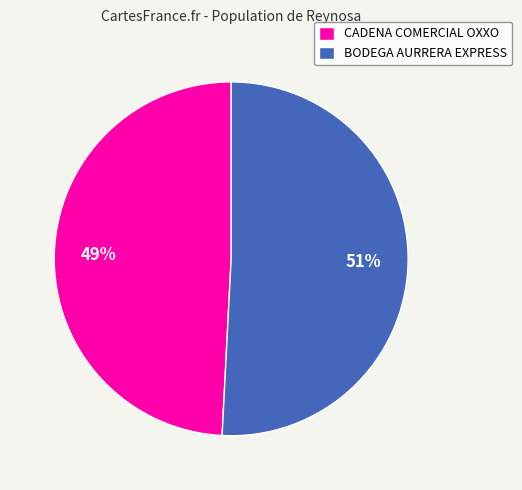

Is the sum of BODEGA AURRERA EXPRESS and CADENA COMERCIAL OXXO greater than half?

Yes